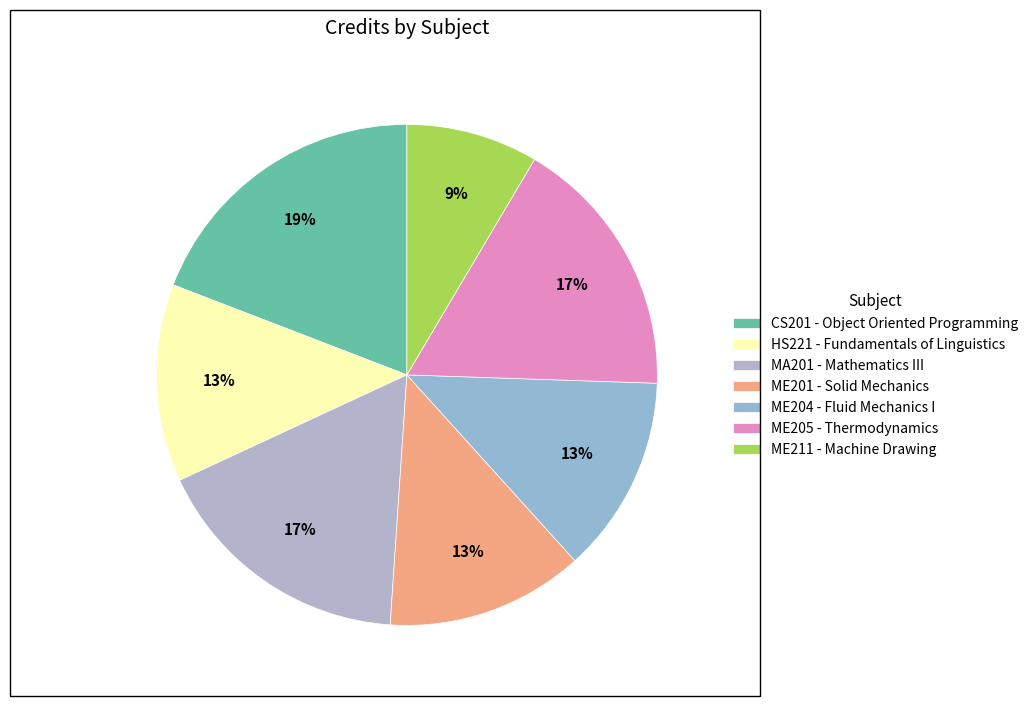

Which has a higher value, ME211 - Machine Drawing or MA201 - Mathematics III?

MA201 - Mathematics III